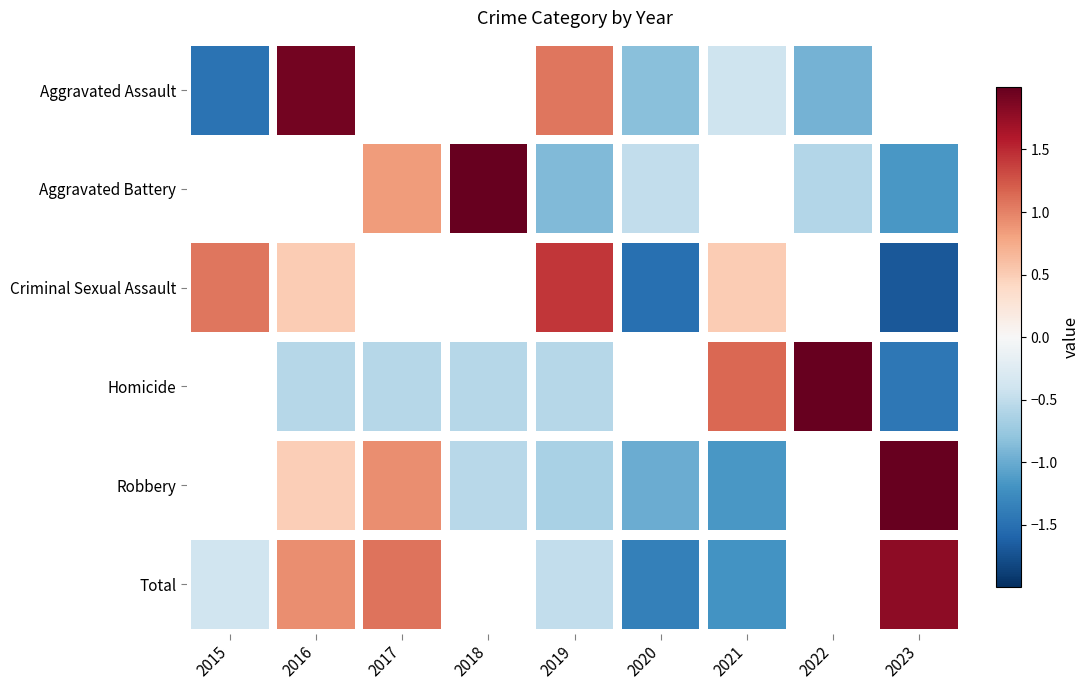

At 2021, list the series in order from smallest to largest.

Total, Robbery, Aggravated Assault, Aggravated Battery, Criminal Sexual Assault, Homicide